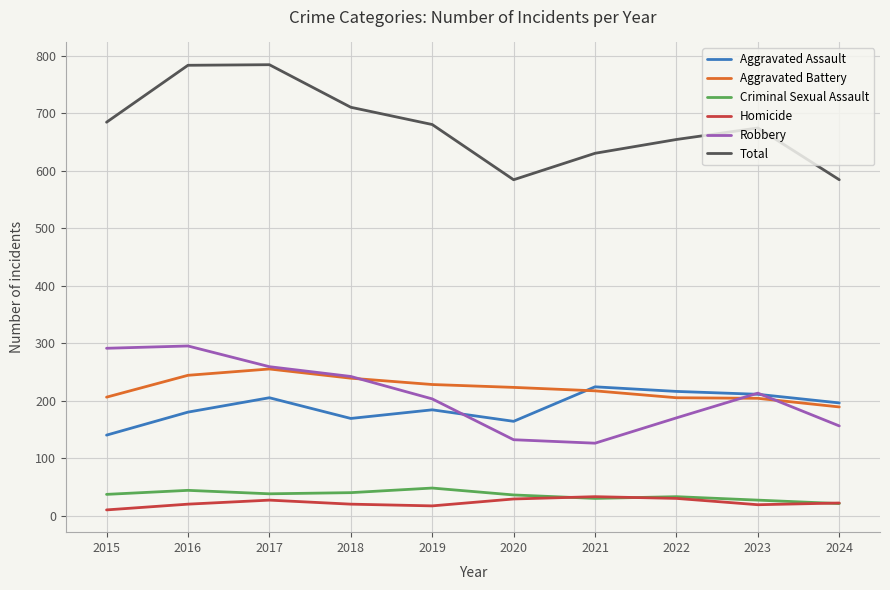

True or false: Criminal Sexual Assault has more than 1 interior local peaks.

True